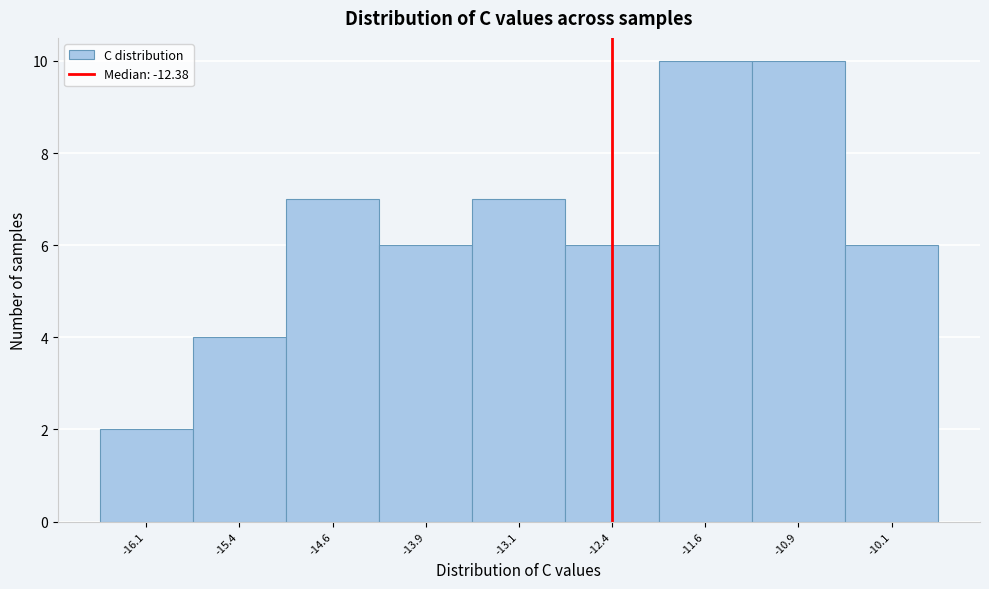

What is the height of the bar covering -15.75 to -15.00 on the x-axis? Neither the bar edges nor the heights are printed on the chart, so give them approximately, as read against the axes.

4